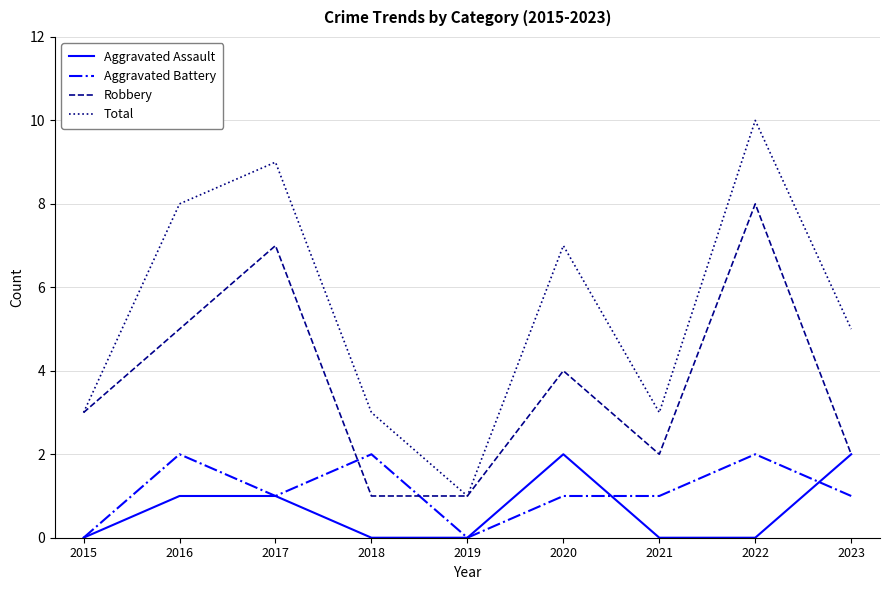

Count the number of data series in this chart.

4